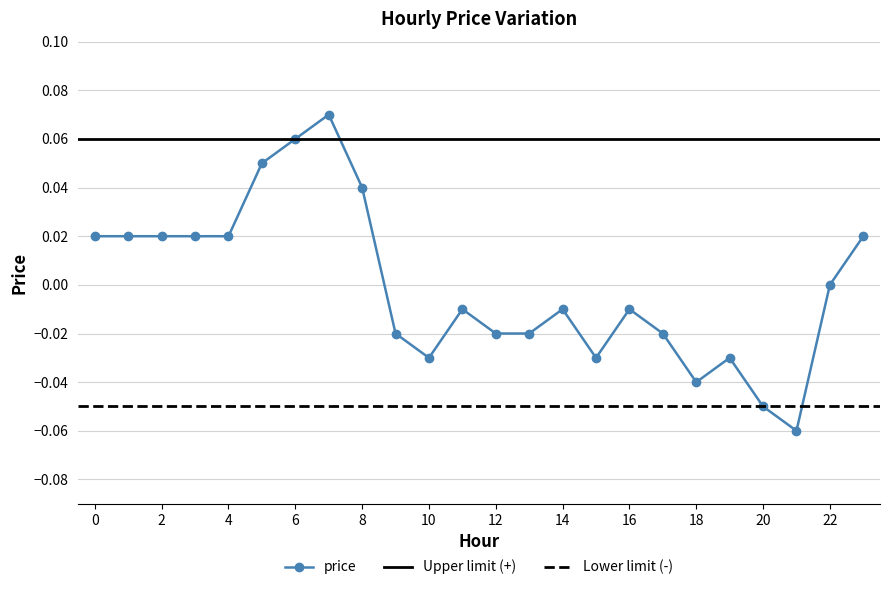

Reading right to left, transcribe all the data shown in this chart.

0.0	0.0	-0.1	-0.1	-0.0	-0.0	-0.0	-0.0	-0.0	-0.0	-0.0	-0.0	-0.0	-0.0	-0.0	0.0	0.1	0.1	0.1	0.0	0.0	0.0	0.0	0.0